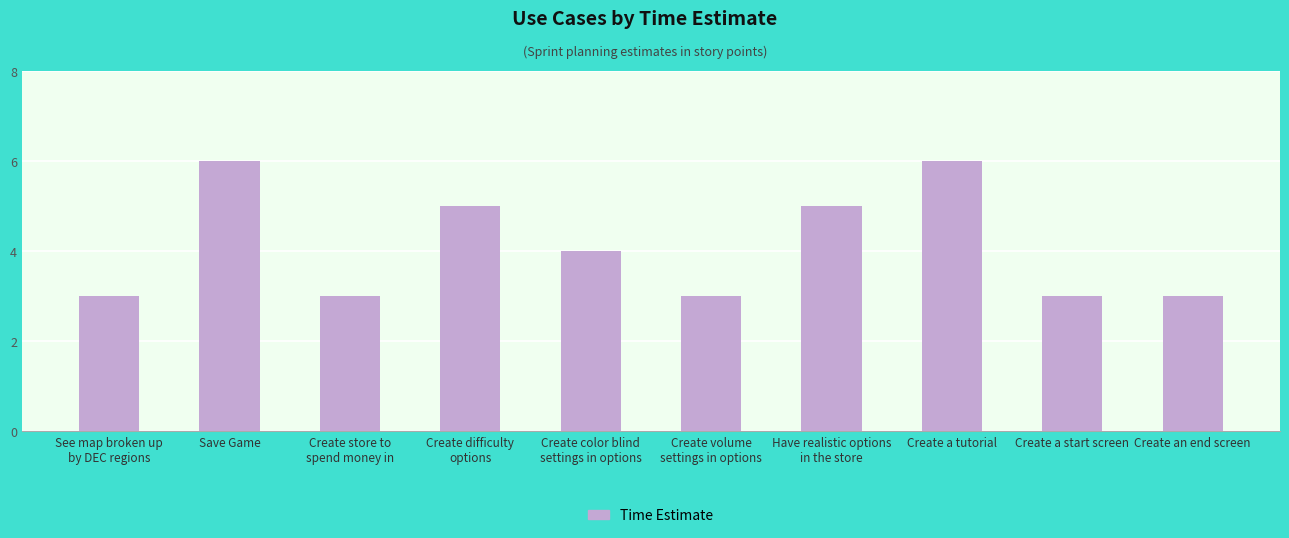

What is the greatest value displayed?

6